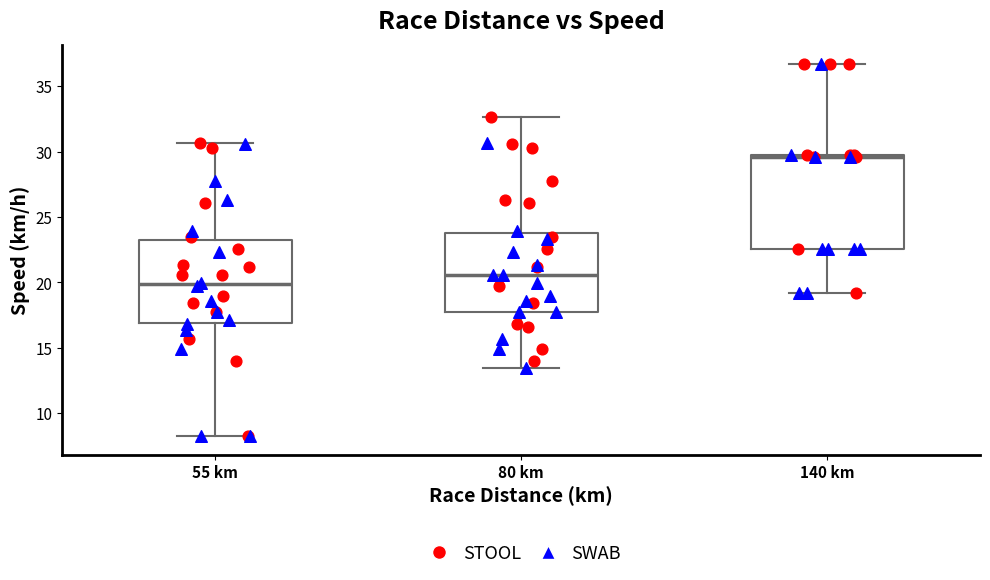

Reading left to right, read every box against the y-axis: the position of its median line, the range the box covers, and the ends of its whiskers. The values are not printed on the chart, so give them approximately, as read against the axis.

55 km: median 20.0, box 17.0 to 23.5, whiskers 8.0 to 30.5
80 km: median 20.5, box 17.5 to 24.0, whiskers 13.5 to 32.5
140 km: median 29.5, box 22.5 to 29.5, whiskers 19.0 to 36.5